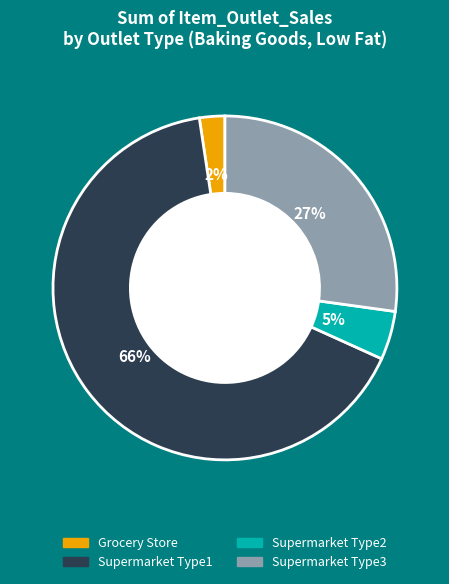

Is it true that Grocery Store is 2% of the pie?

True